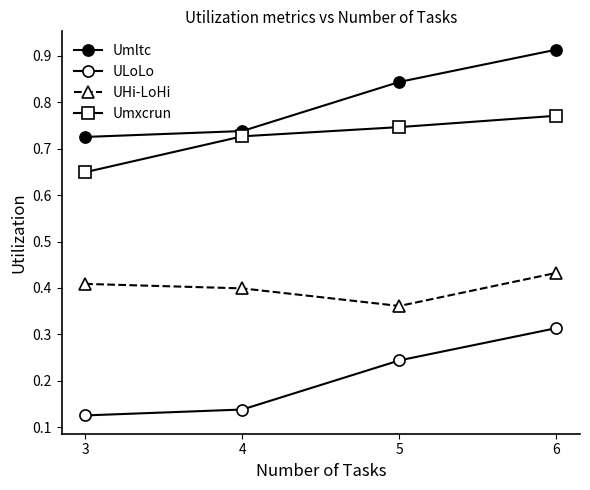

How many lines are shown in the chart?

4